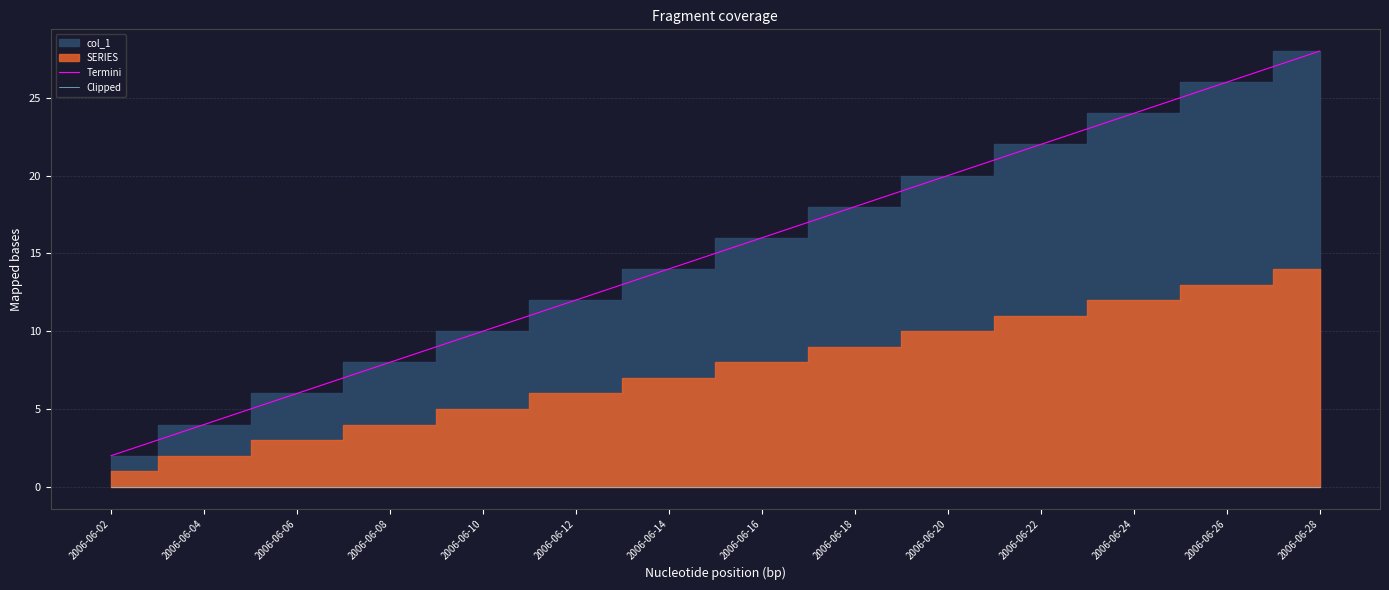

Is the value of Termini at 2006-06-26 greater than the value of Clipped at 2006-06-06?

Yes